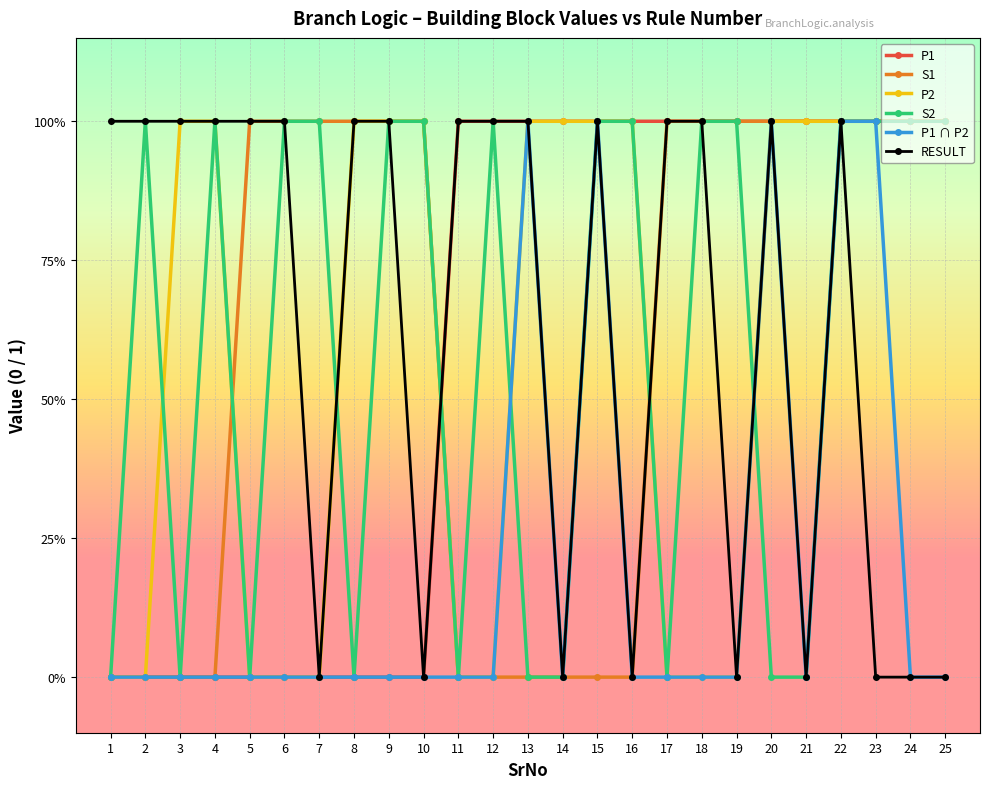

How many RESULT values are between 0 and 1?

25